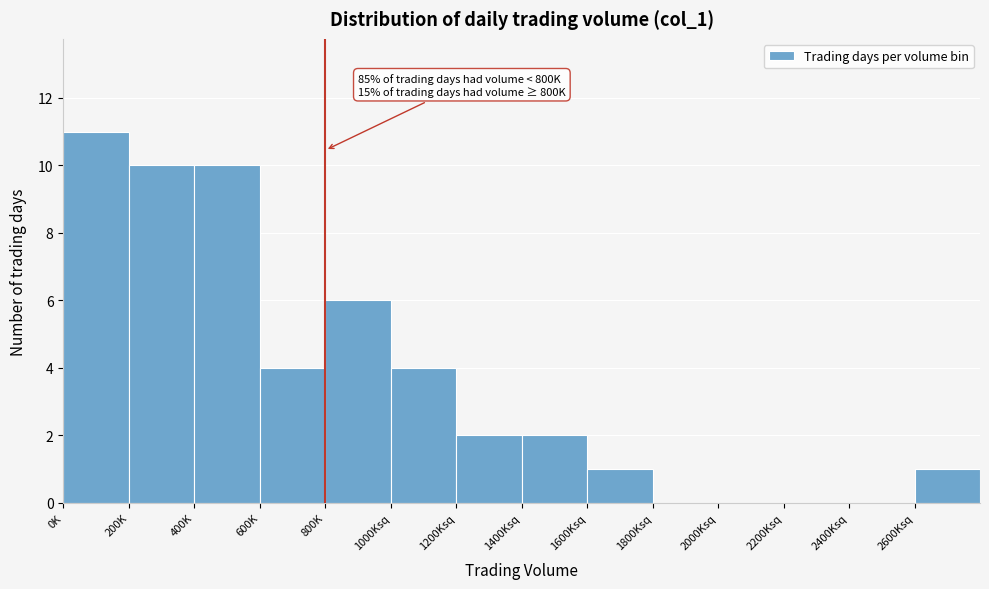

Reading left to right, transcribe all the data shown in this chart.

0K=11	200K=10	400K=10	600K=4	800K=6	1000Ksq=4	1200Ksq=2	1400Ksq=2	1600Ksq=1	1800Ksq=0	2000Ksq=0	2200Ksq=0	2400Ksq=0	2600Ksq=1